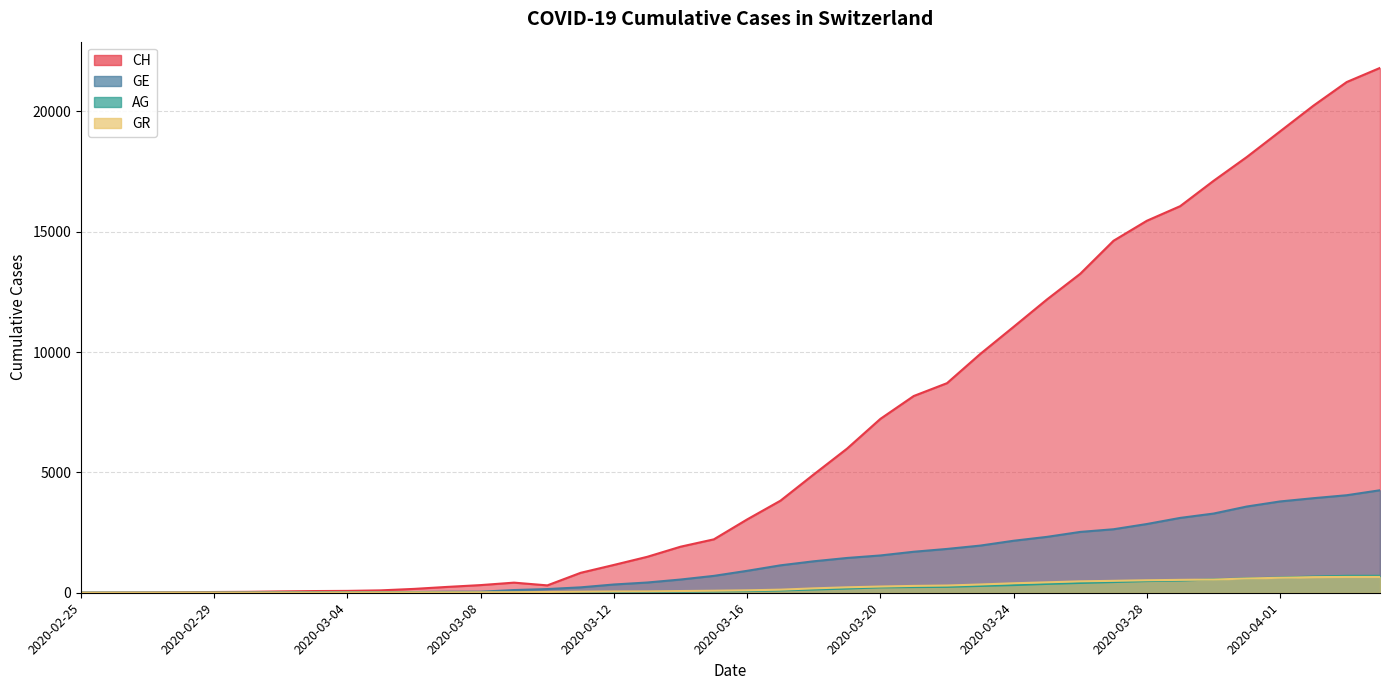

What are all the series names shown in the legend?

CH, GE, AG, GR